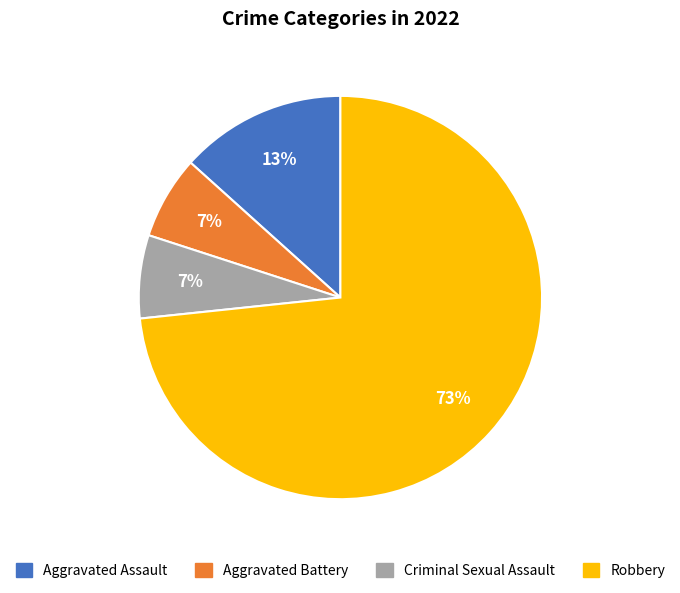

Is the sum of Criminal Sexual Assault and Robbery greater than half?

Yes